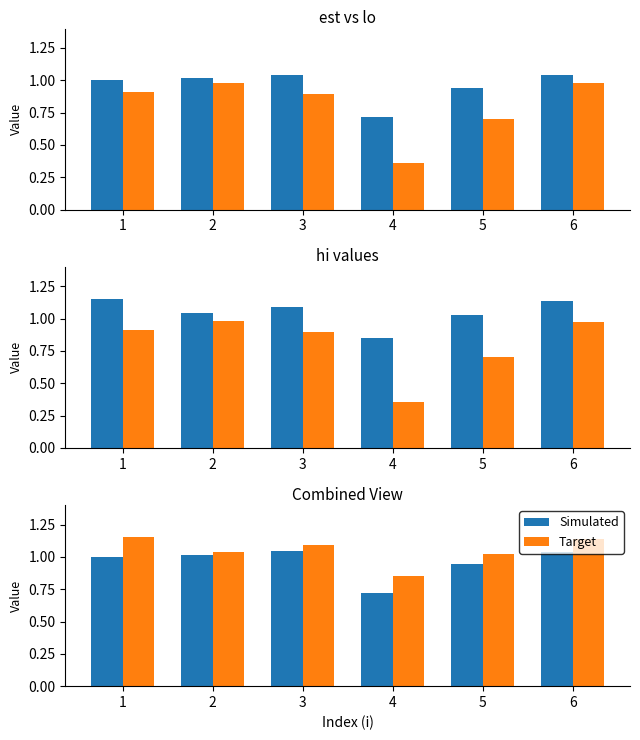

Count the number of data series in this chart.

2